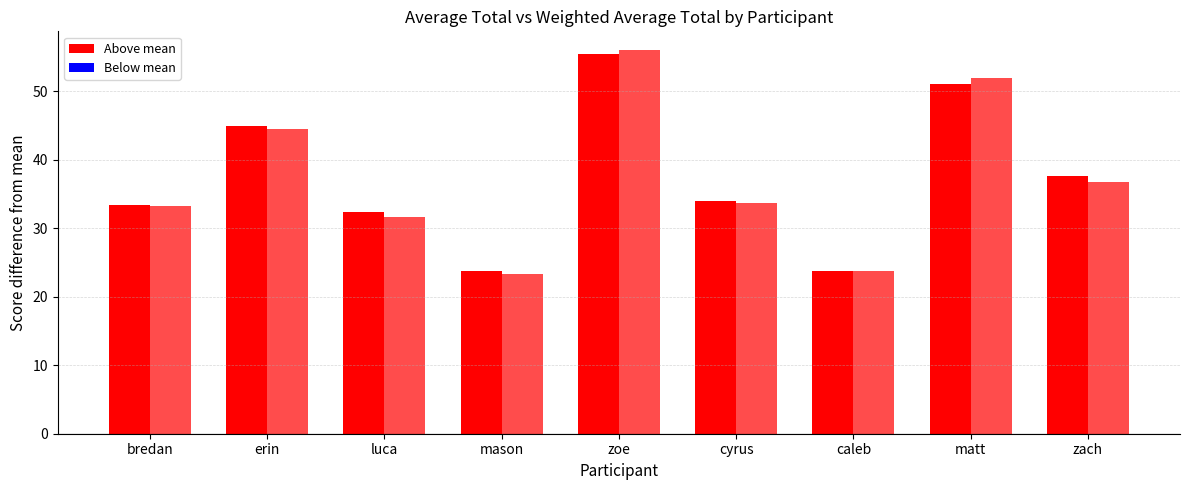

What is the difference between the maximum and minimum values in the Wavgtot series?

32.7